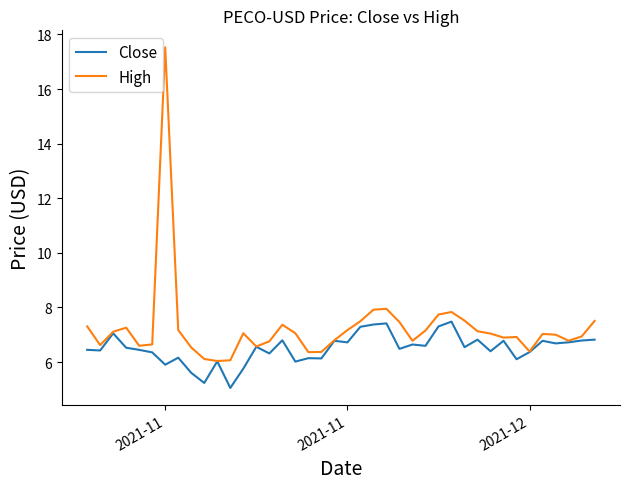

Which series has the widest spread of values?

High